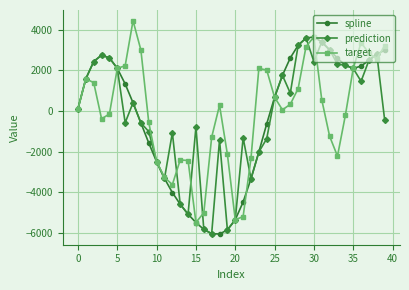

What is the smallest value displayed?

-6060.4